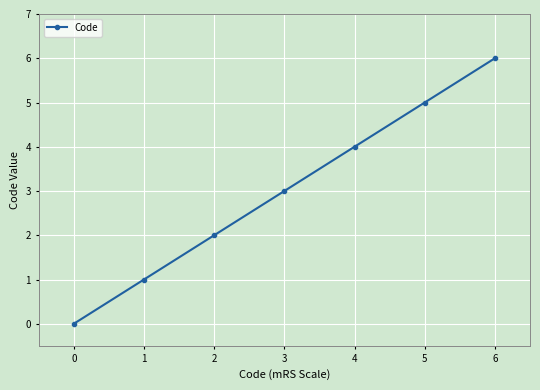

What is the sum of all values?

21